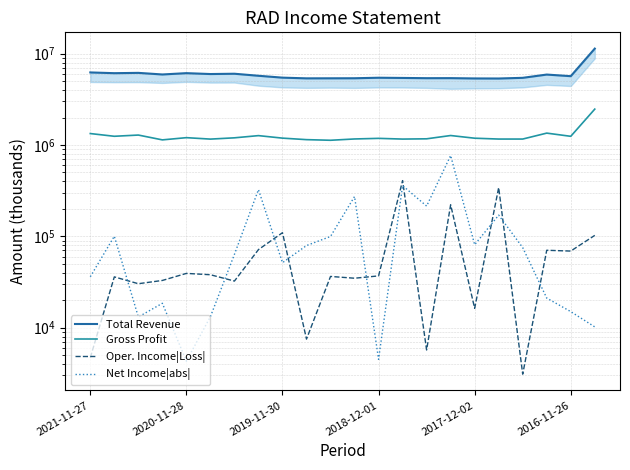

At how many categories does at least one series exceed 2435335?

22